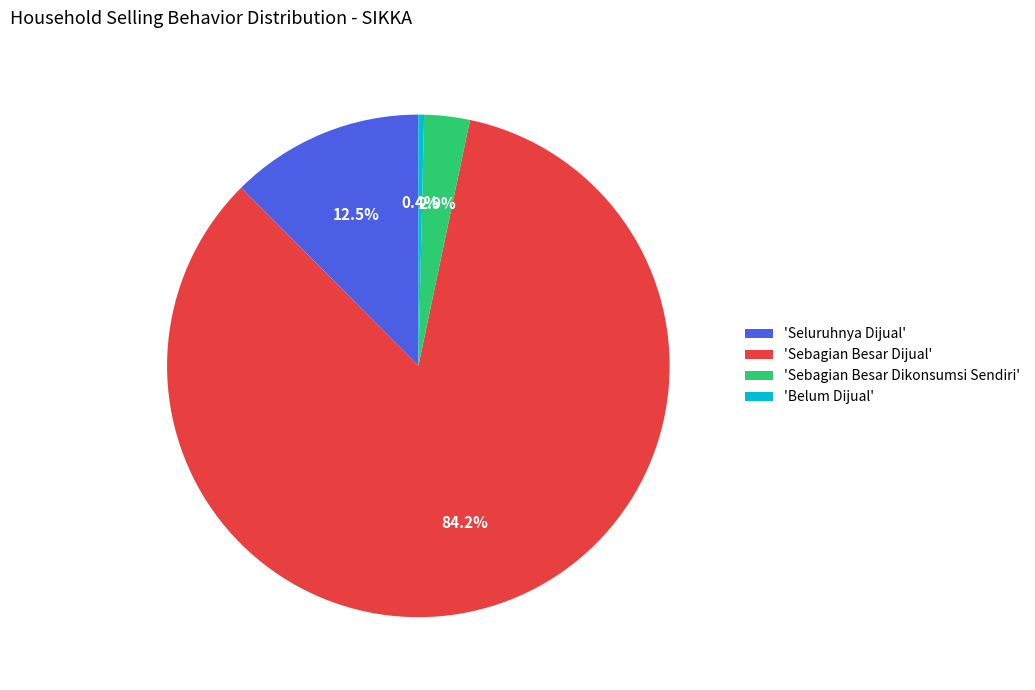

What percentage is NOT represented by 'Belum Dijual'?

99.6%